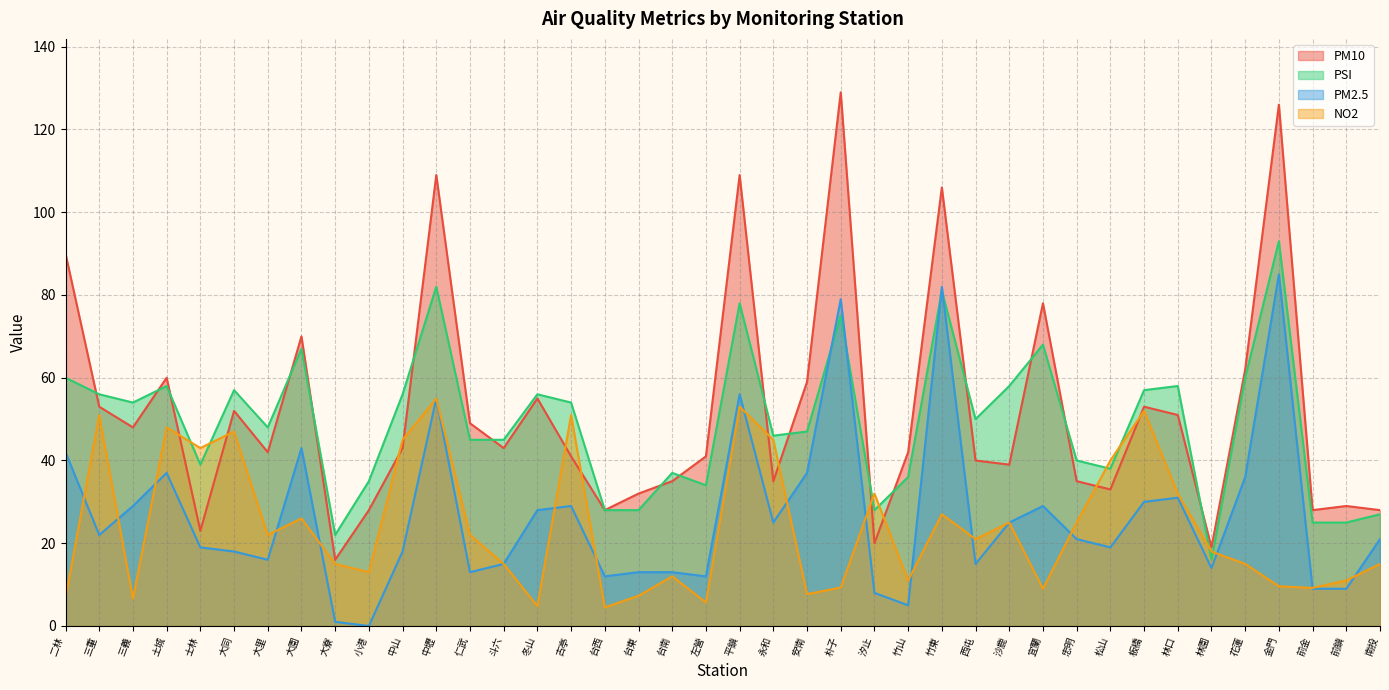

At which category does the chart reach its peak across all series?

朴子